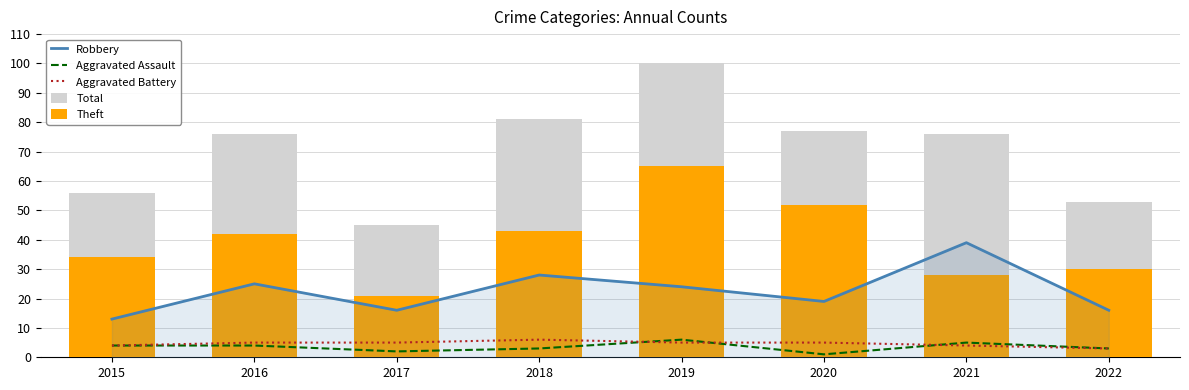

How many groups of bars are there?

8